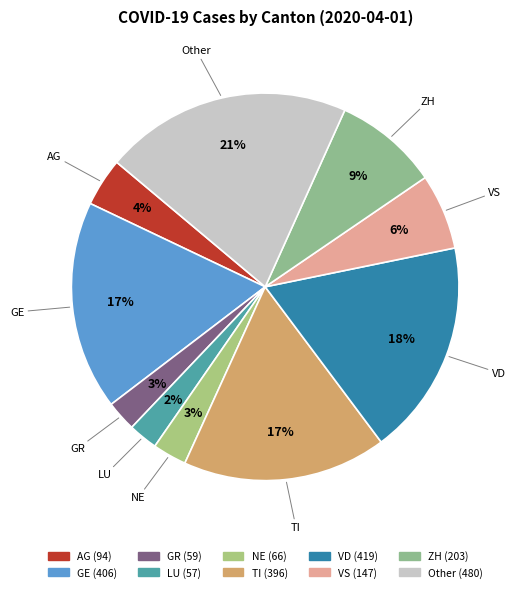

Which category has the biggest portion of the pie?

Other